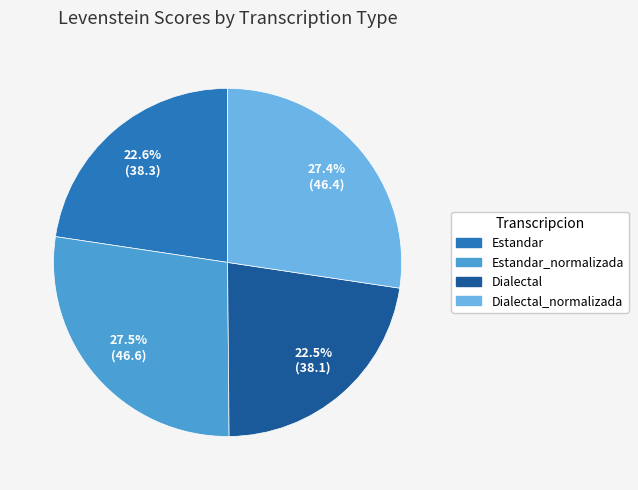

The Dialectal slice represents 10% of the pie. True or false?

False